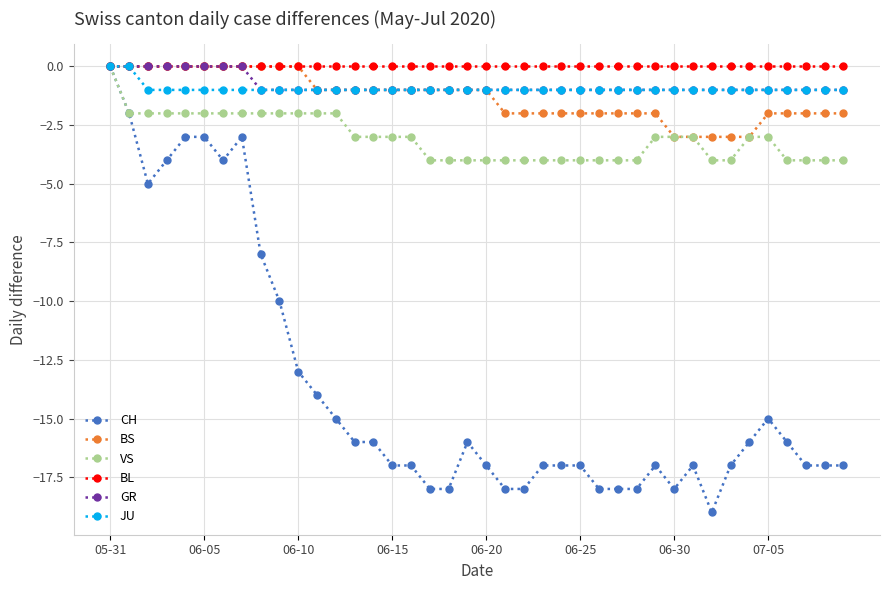

Which series has the largest range (max minus min)?

CH